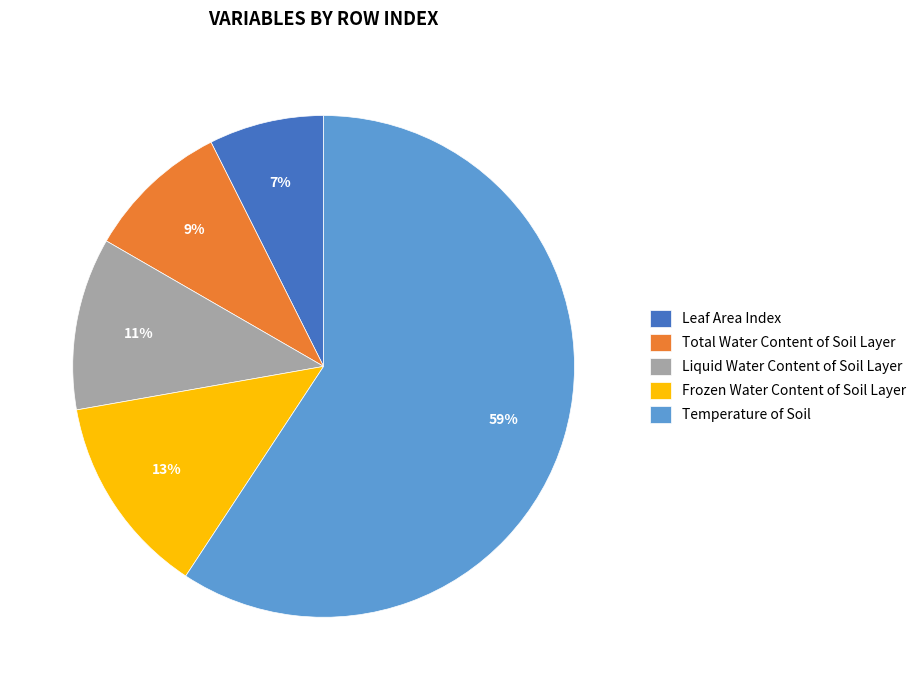

To the nearest percent, what is the difference between the Temperature of Soil and Frozen Water Content of Soil Layer slice percentages?

46%